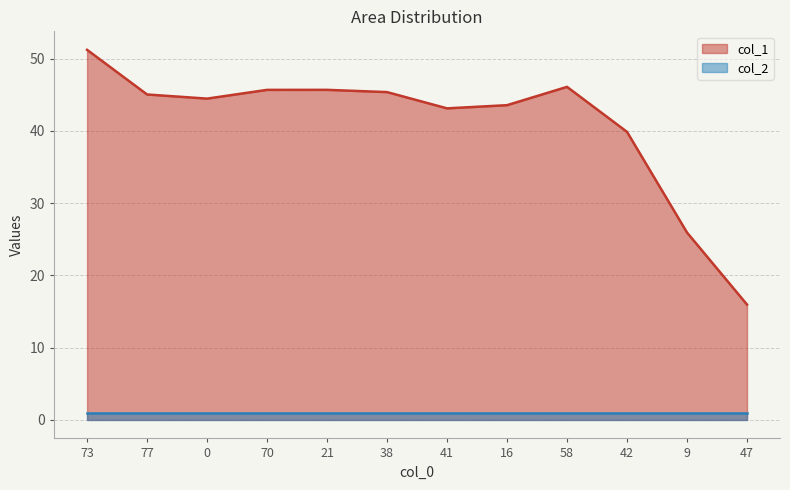

What are all the series names shown in the legend?

col_1, col_2